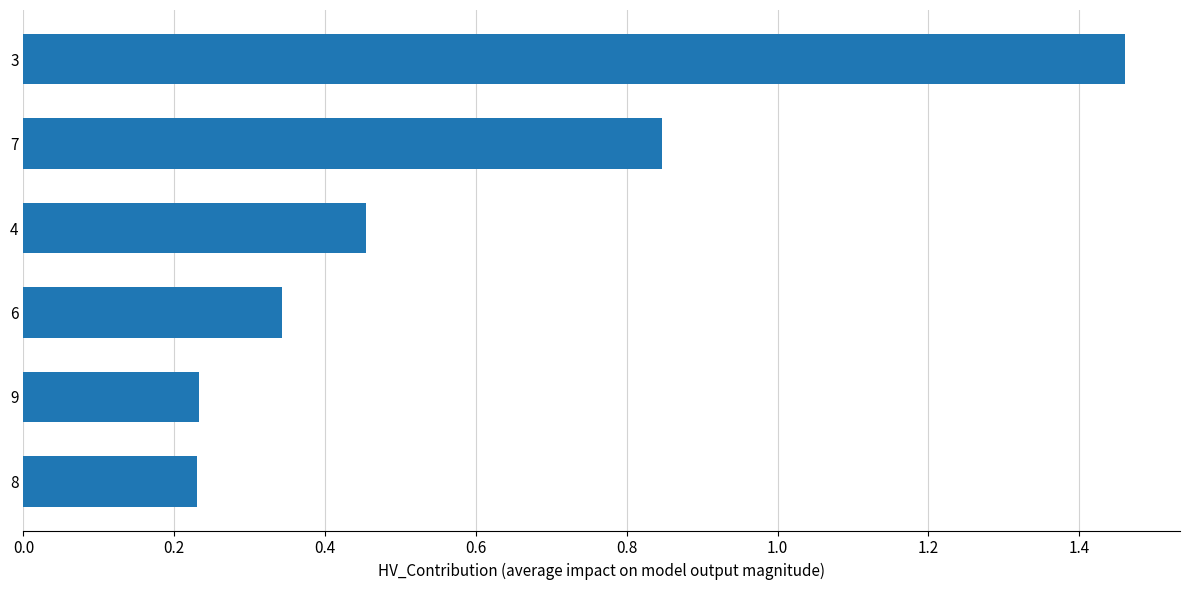

The value at 3 is 0.6. True or false?

False